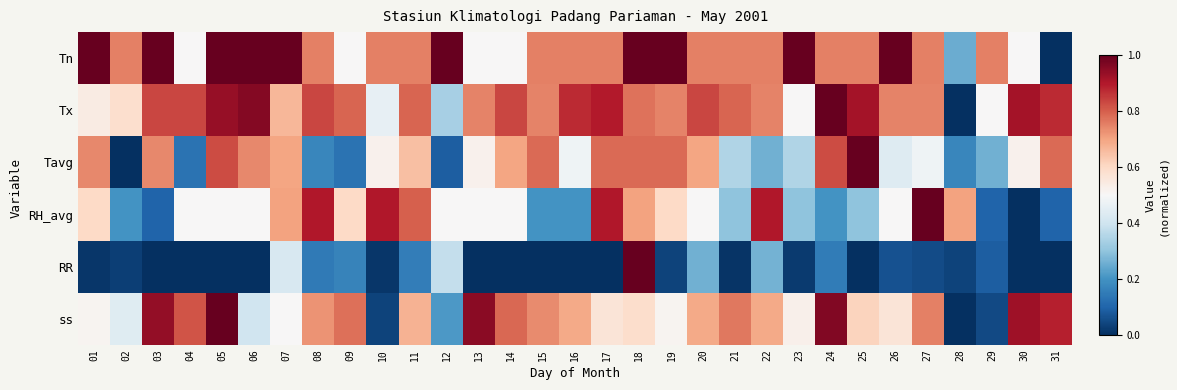

Between 10 and 03, which is larger?

03